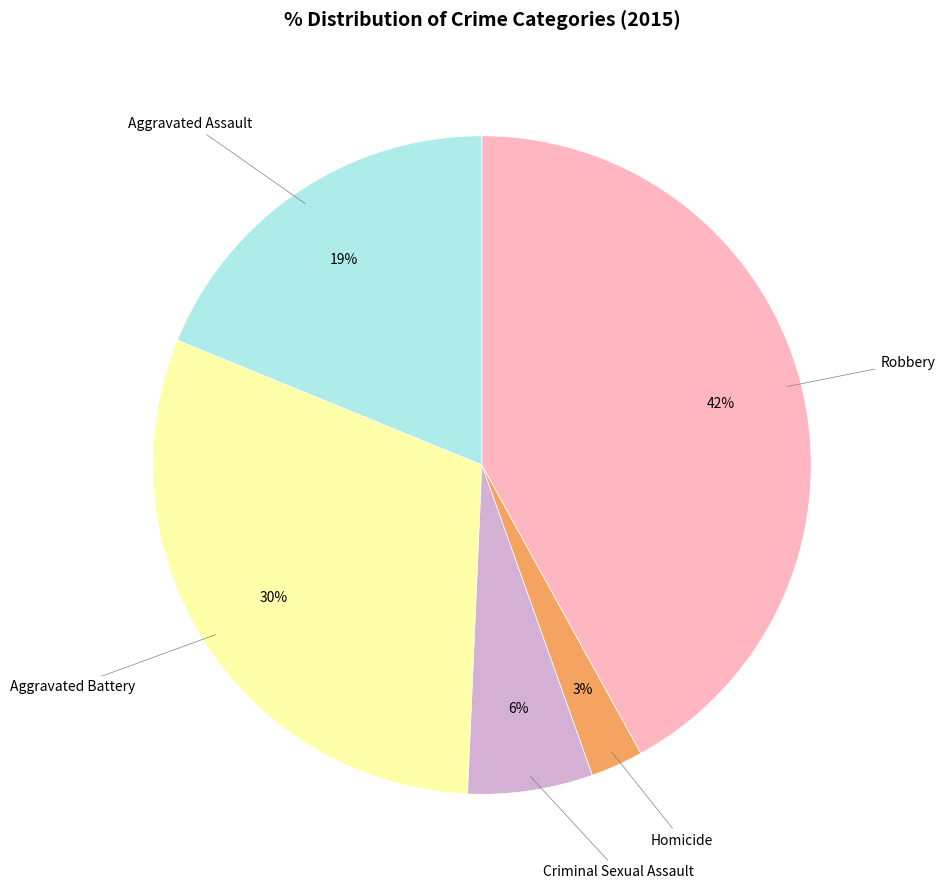

To the nearest percent, what is the average slice percentage?

20%